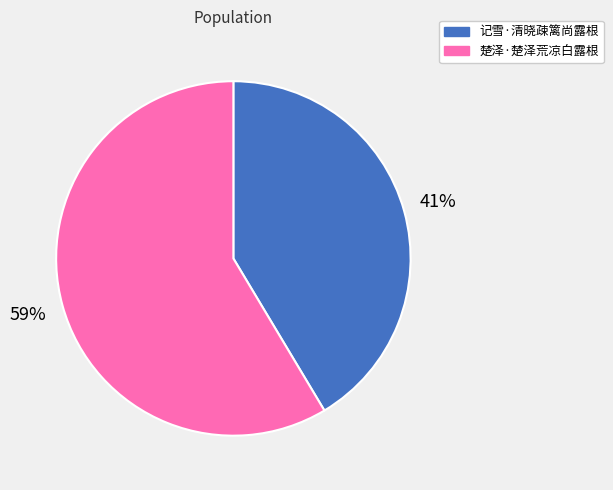

Which slice is the smallest?

记雪·清晓疎篱尚露根